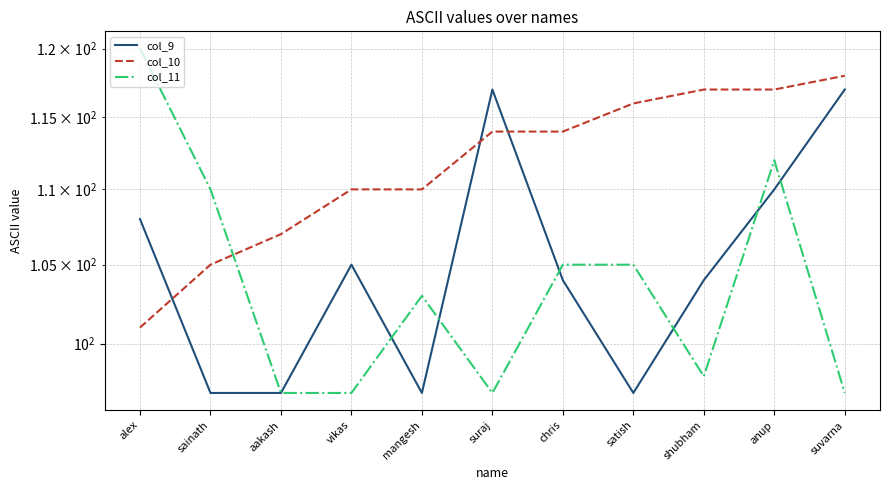

The value of col_11 at satish is 146. True or false?

False